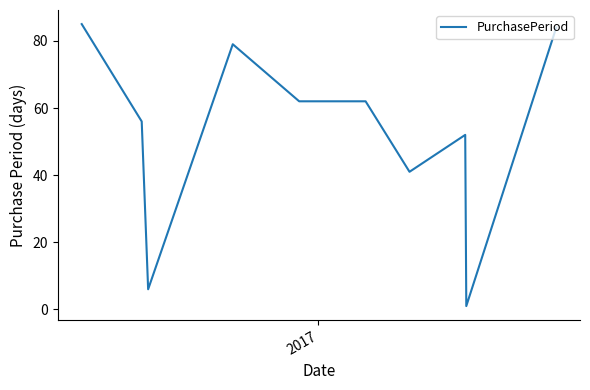

What is the greatest value displayed?

85